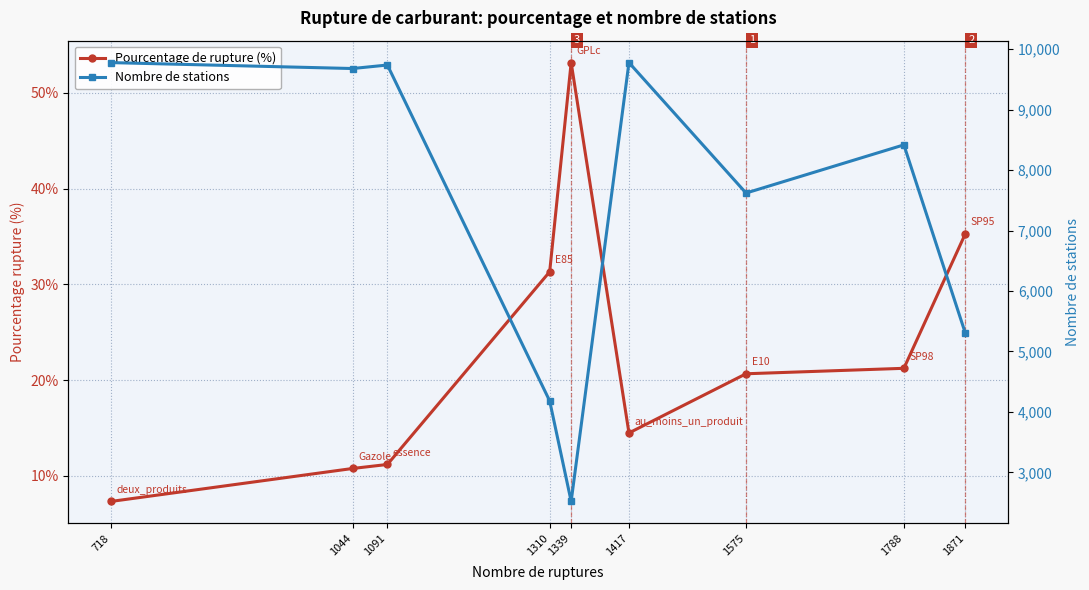

Is the value of Pourcentage de rupture (%) at 1339 greater than the value of Nombre de stations at 1788?

No